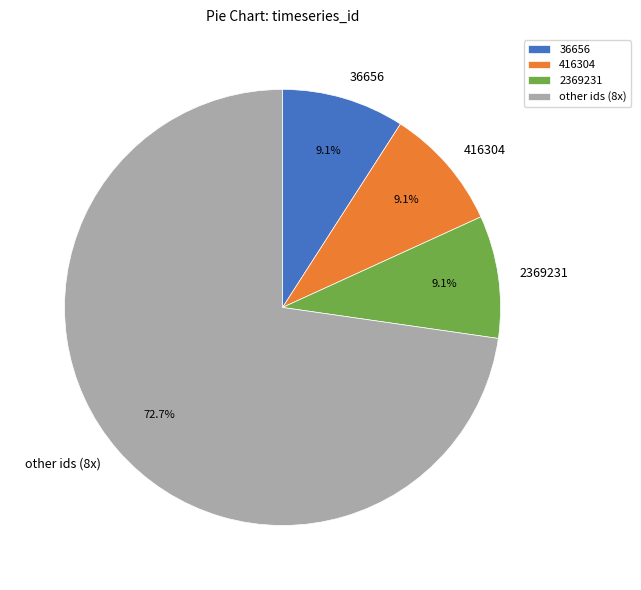

What percentage do 2369231 and 416304 together represent?

18.2%